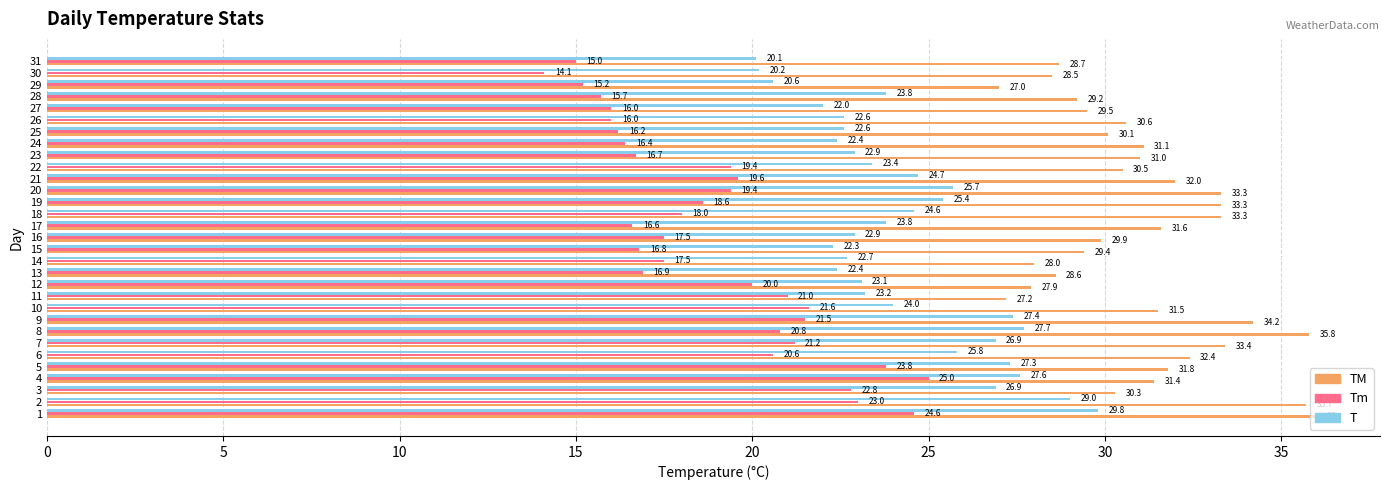

What is the difference between the highest and lowest values at 15?

12.6